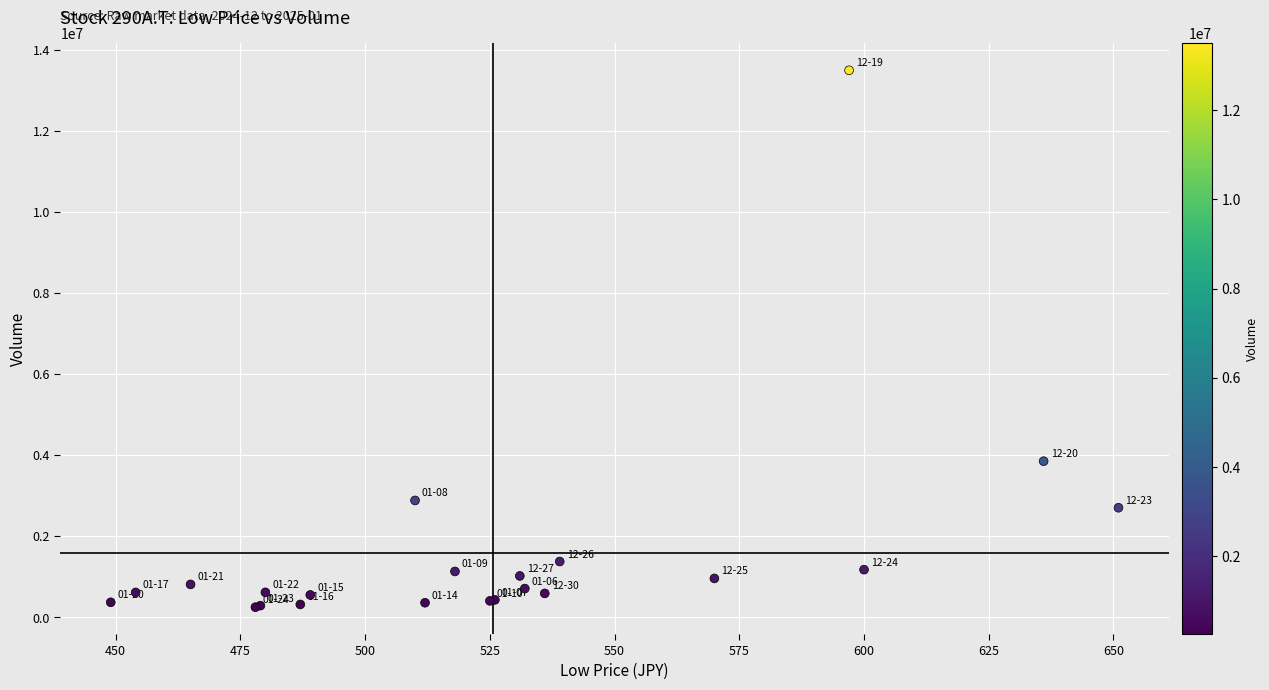

What Y value in the scatter plot is closest to 6874650?

3853500